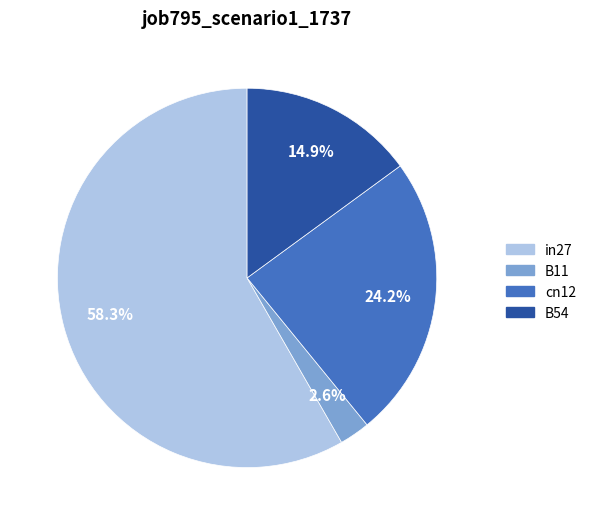

What is the largest slice in the pie chart?

in27